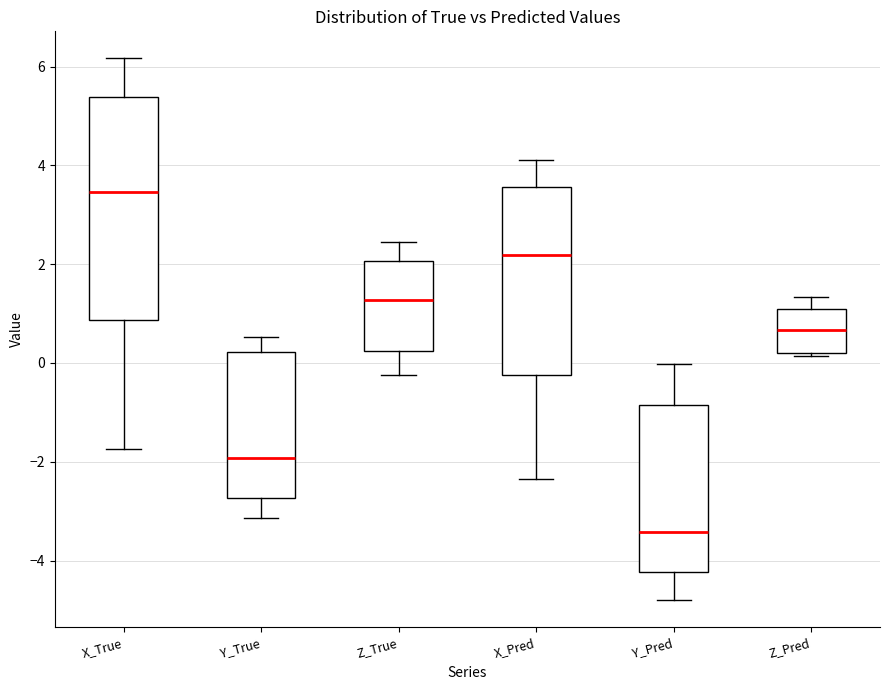

Reading left to right, read every box against the y-axis: the position of its median line, the range the box covers, and the ends of its whiskers. The values are not printed on the chart, so give them approximately, as read against the axis.

X_True: median 3.4, box 0.8 to 5.4, whiskers -1.8 to 6.2
Y_True: median -2.0, box -2.8 to 0.2, whiskers -3.2 to 0.6
Z_True: median 1.2, box 0.2 to 2.0, whiskers -0.2 to 2.4
X_Pred: median 2.2, box -0.2 to 3.6, whiskers -2.4 to 4.2
Y_Pred: median -3.4, box -4.2 to -0.8, whiskers -4.8 to 0.0
Z_Pred: median 0.6, box 0.2 to 1.0, whiskers 0.2 to 1.4